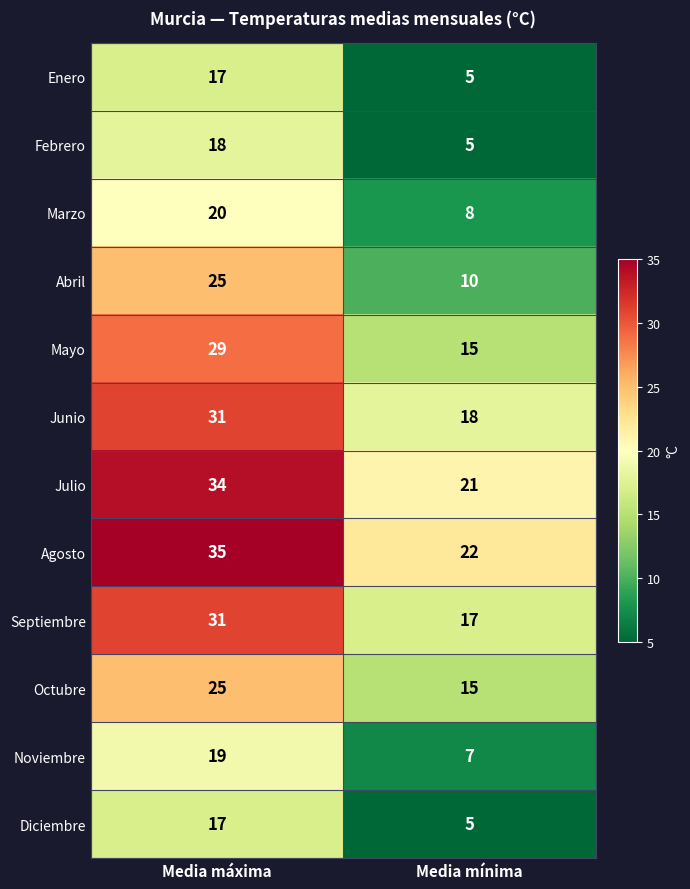

At which category is the sum across all series the highest?

Media máxima